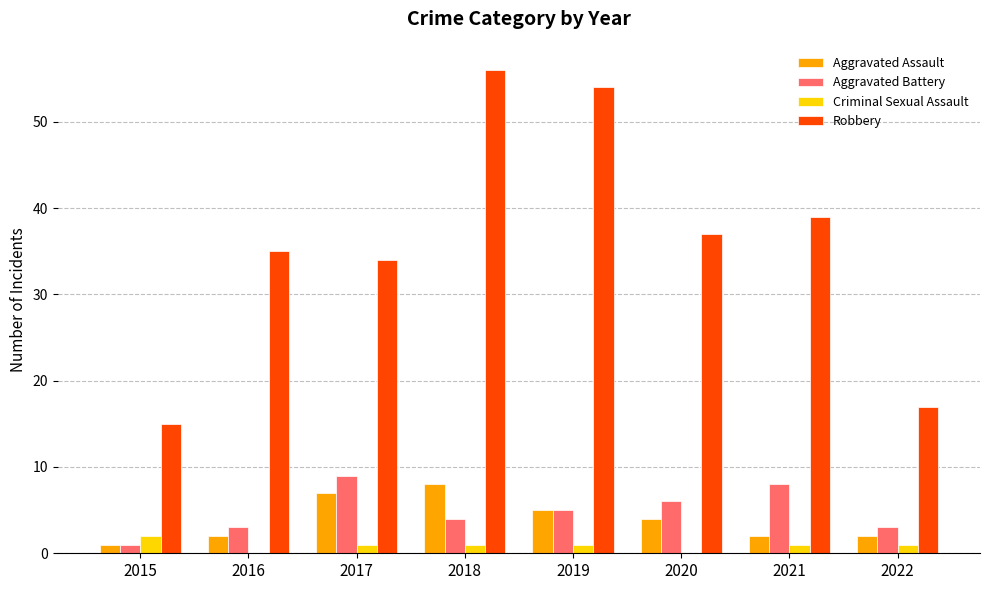

Which series changed the most between 2015 and 2017?

Robbery